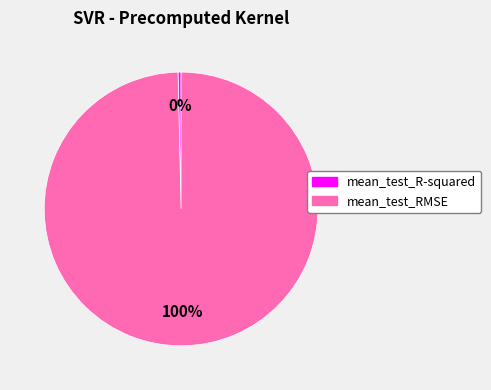

Which category has the smallest portion of the pie?

mean_test_R-squared